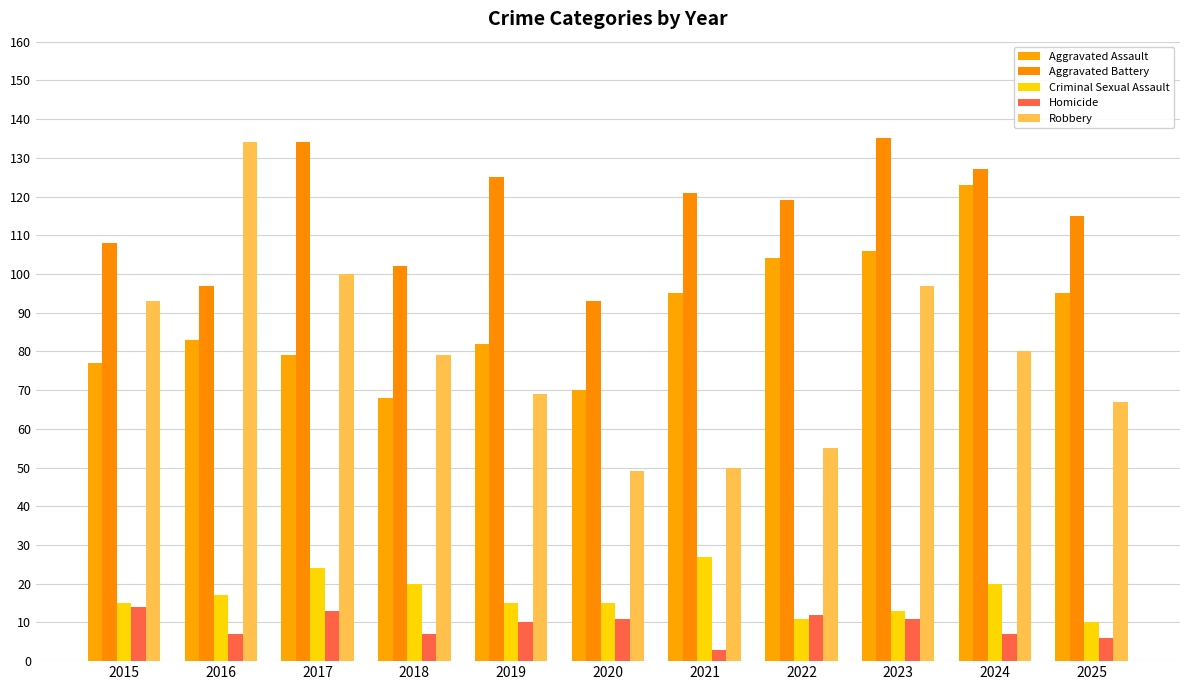

How many bars are there in each group?

5